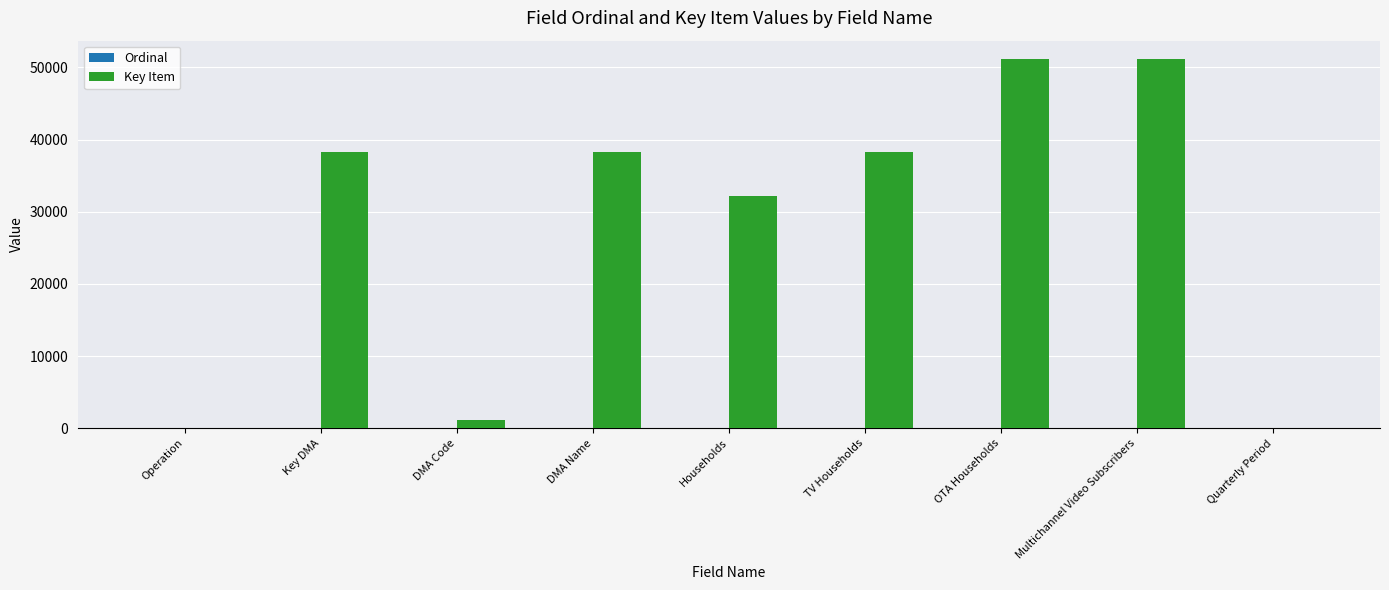

What is the sum of all Key Item values?

250221